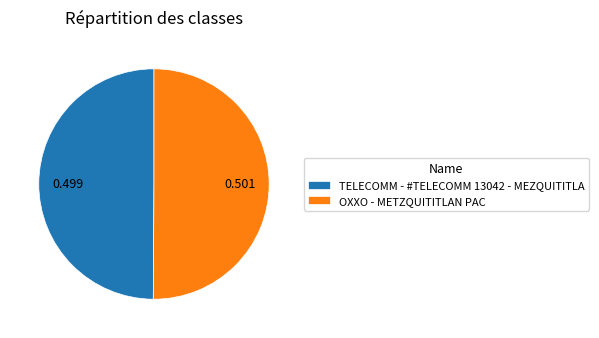

Combined, do TELECOMM - #TELECOMM 13042 - MEZQUITITLA and OXXO - METZQUITITLAN PAC account for over 50%?

Yes